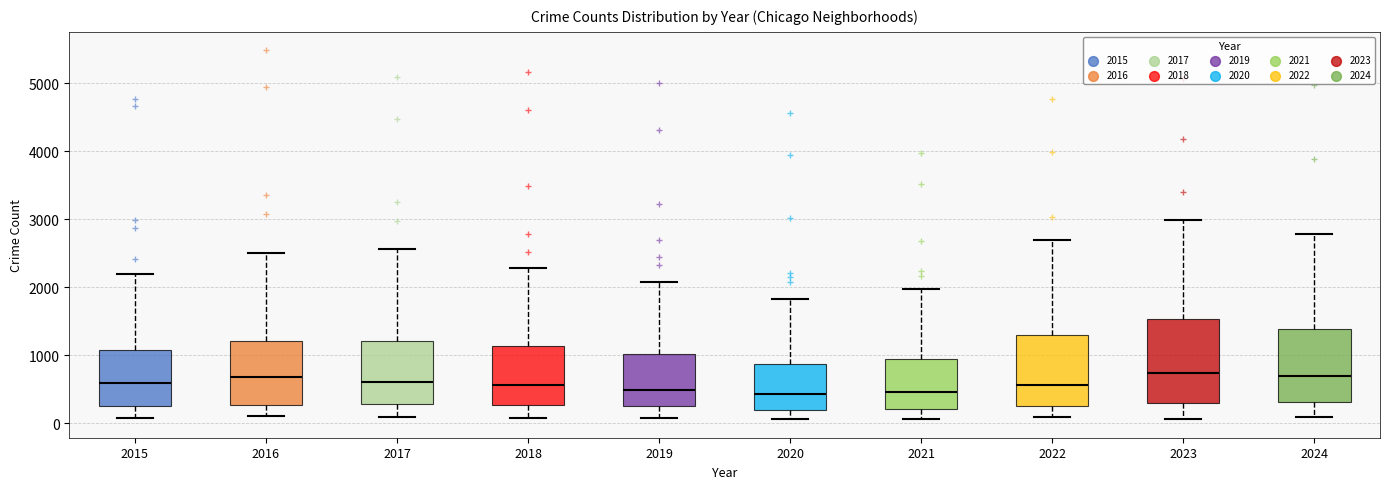

Reading left to right, read every box against the y-axis: the position of its median line, the range the box covers, and the ends of its whiskers. The values are not printed on the chart, so give them approximately, as read against the axis.

2015: median 600, box 300 to 1100, whiskers 100 to 2200
2016: median 700, box 300 to 1200, whiskers 100 to 2500
2017: median 600, box 300 to 1200, whiskers 100 to 2600
2018: median 600, box 300 to 1100, whiskers 100 to 2300
2019: median 500, box 300 to 1000, whiskers 100 to 2100
2020: median 400, box 200 to 900, whiskers 100 to 1800
2021: median 500, box 200 to 900, whiskers 100 to 2000
2022: median 600, box 300 to 1300, whiskers 100 to 2700
2023: median 700, box 300 to 1500, whiskers 100 to 3000
2024: median 700, box 300 to 1400, whiskers 100 to 2800